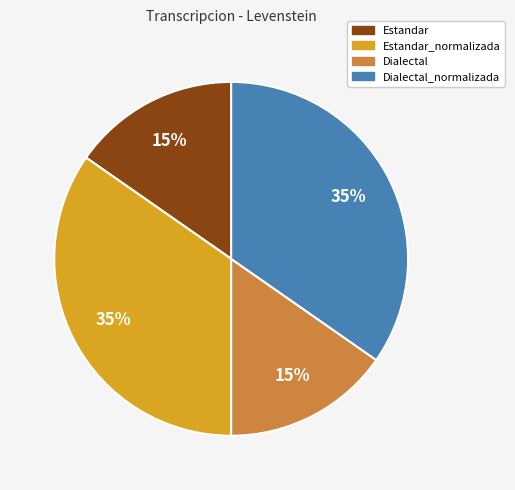

To the nearest percent, what is the average slice percentage?

25%